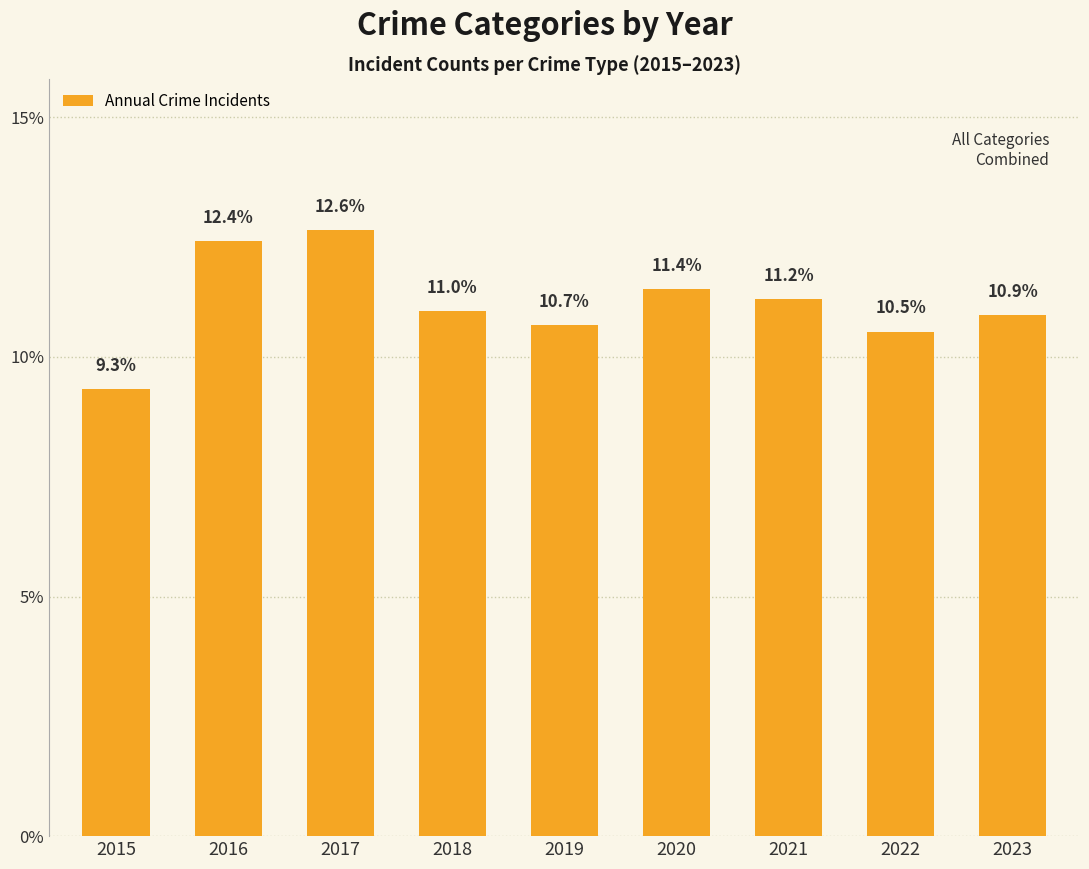

Count the number of categories in the chart.

9